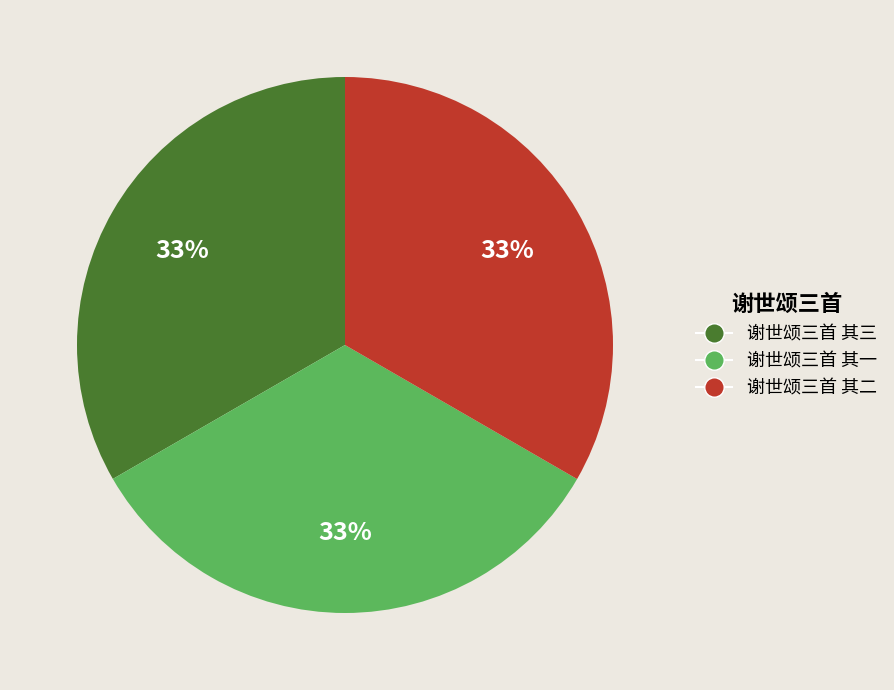

Is 谢世颂三首 其一 the majority of the pie?

No